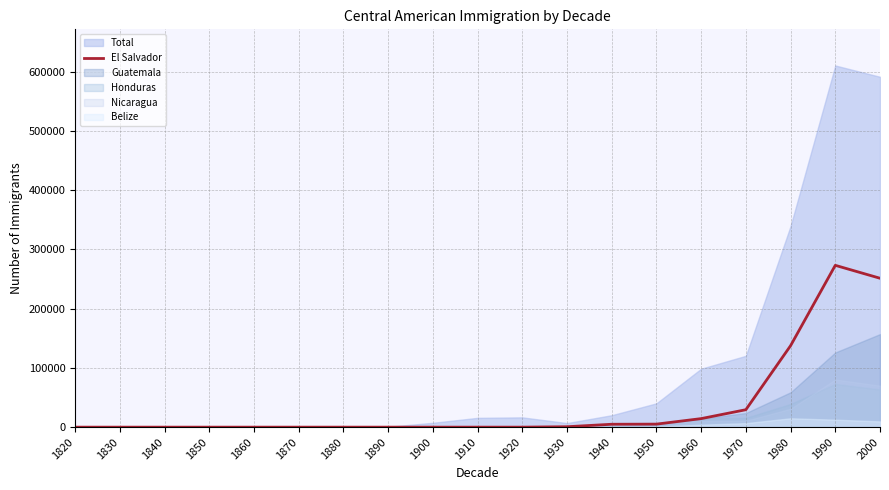

How many data points does each series have?

19